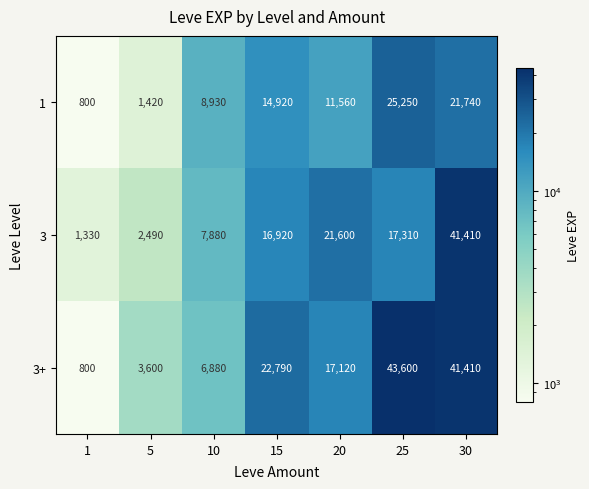

Read the 3 value at 20, to the nearest 10.

21600